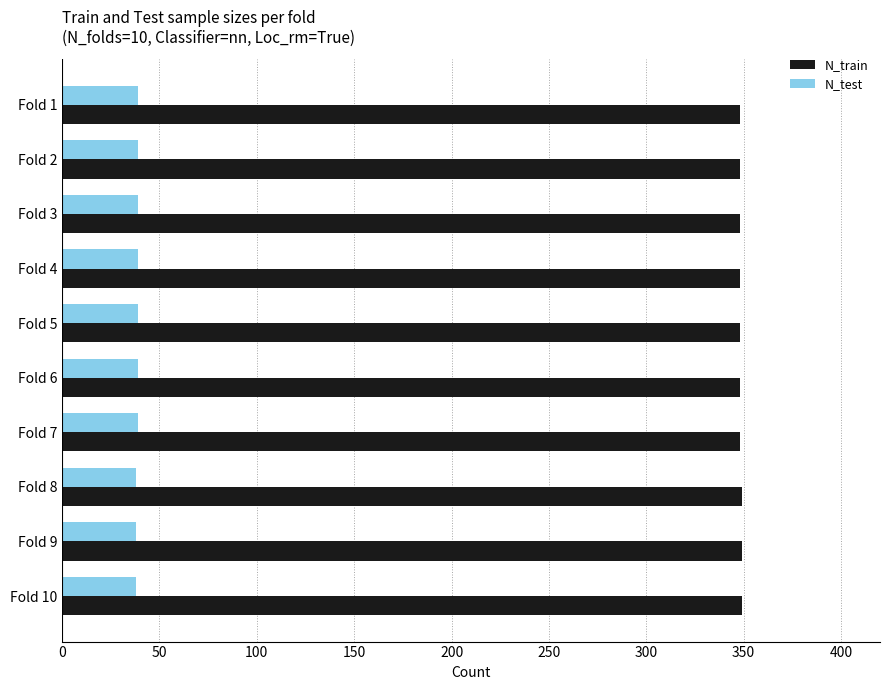

Which series has the largest total across all categories?

N_train